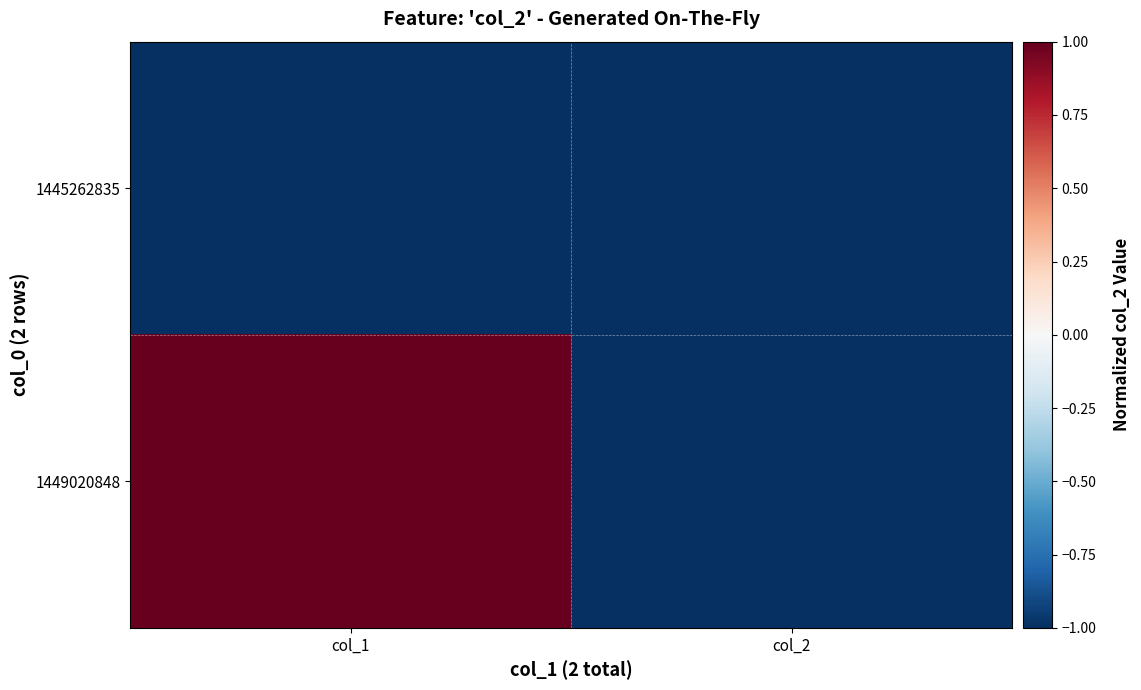

How many series are shown in this chart?

2